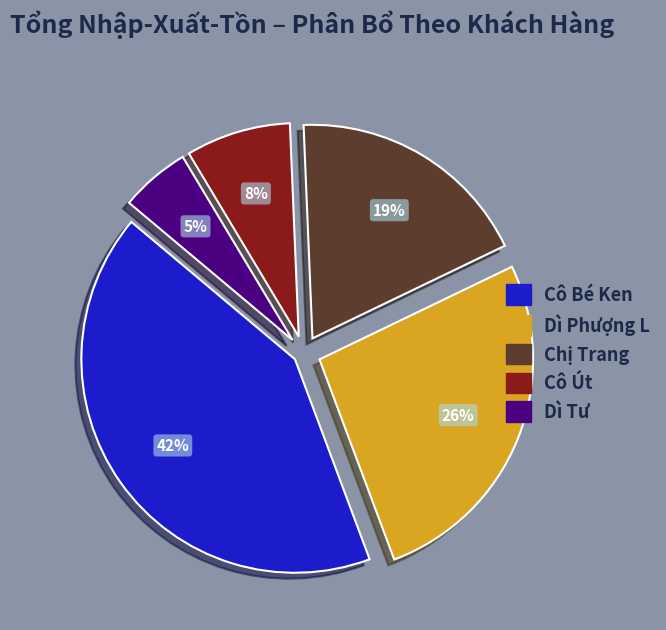

To the nearest percent, what is the difference between the Cô Bé Ken and Chị Trang slice percentages?

23%